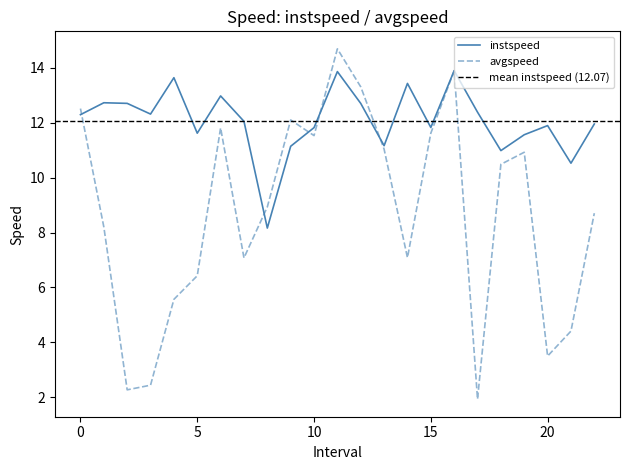

What is the total value across all series at 21.0?

14.9